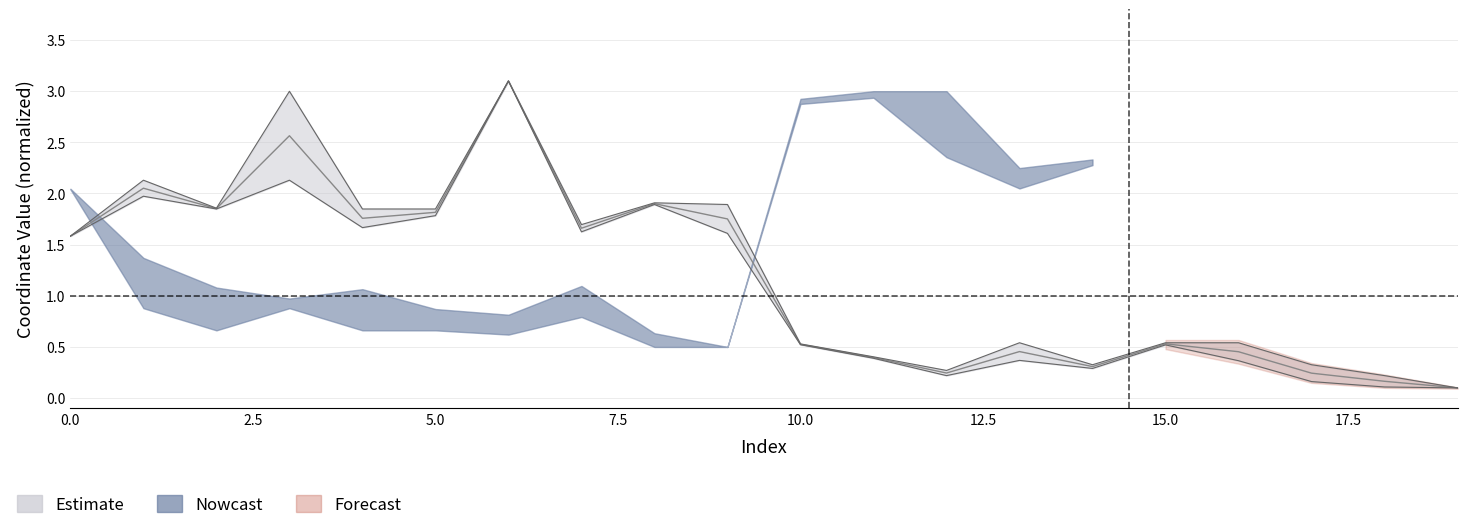

Between 9 and 4, which is larger?

4